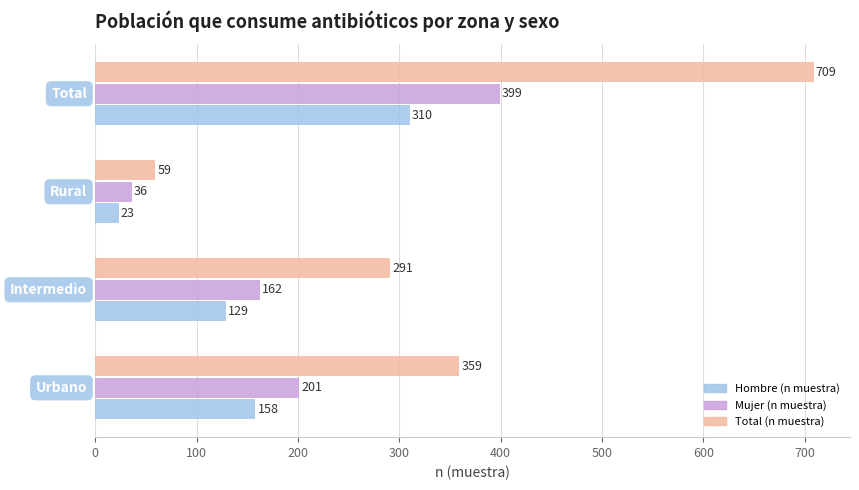

Which series has the largest total across all categories?

Total (n muestra)